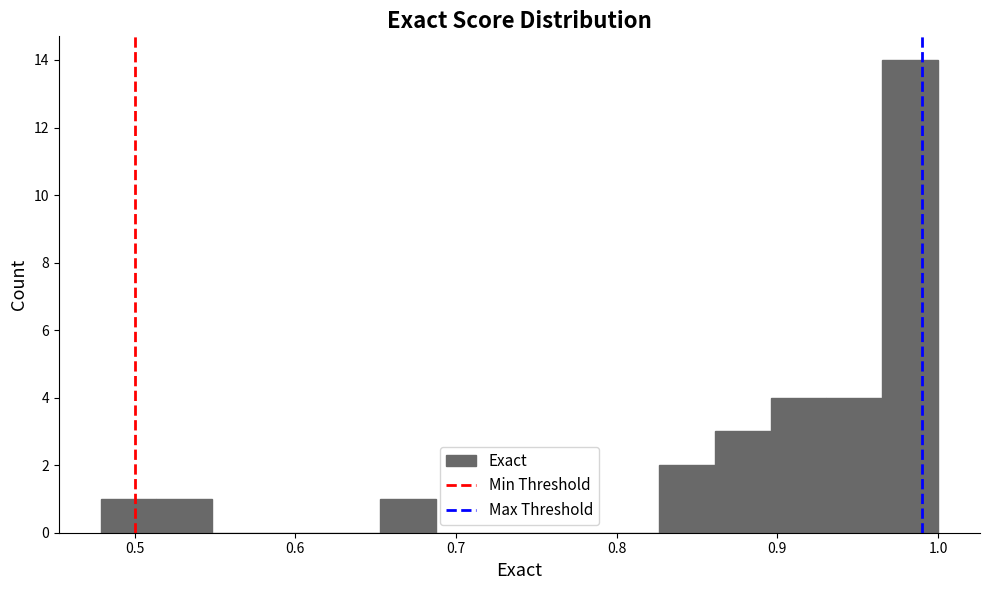

Around what value on the x-axis is the tallest bar? Give the approximate position of its centre, as read against the axis.

0.98